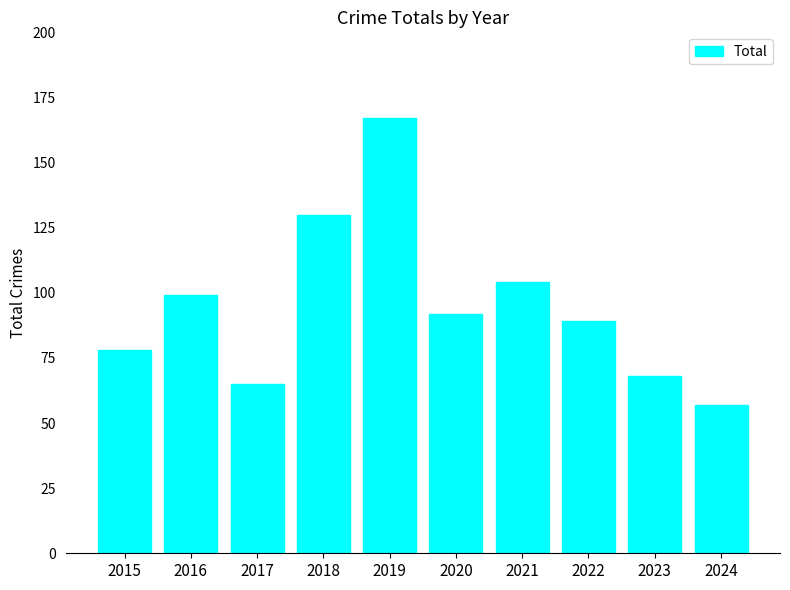

What is the ratio of the value at 2019 to the value at 2023?

2.5